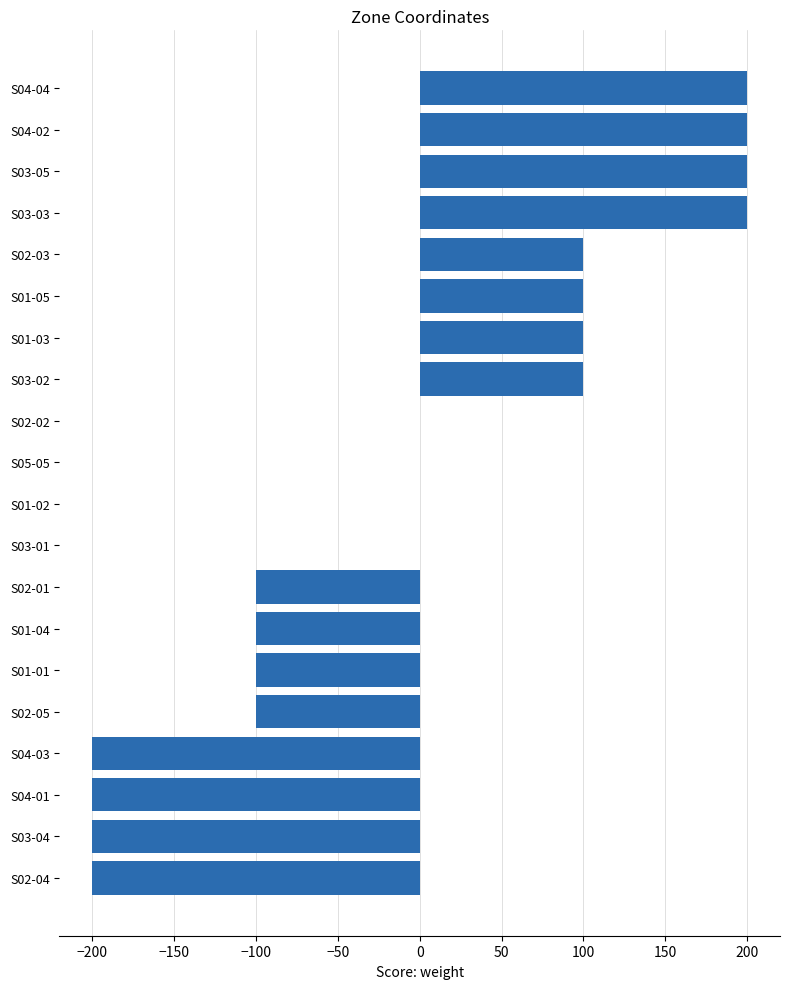

What is the ratio of the value at S02-03 to the value at S04-04?

0.5